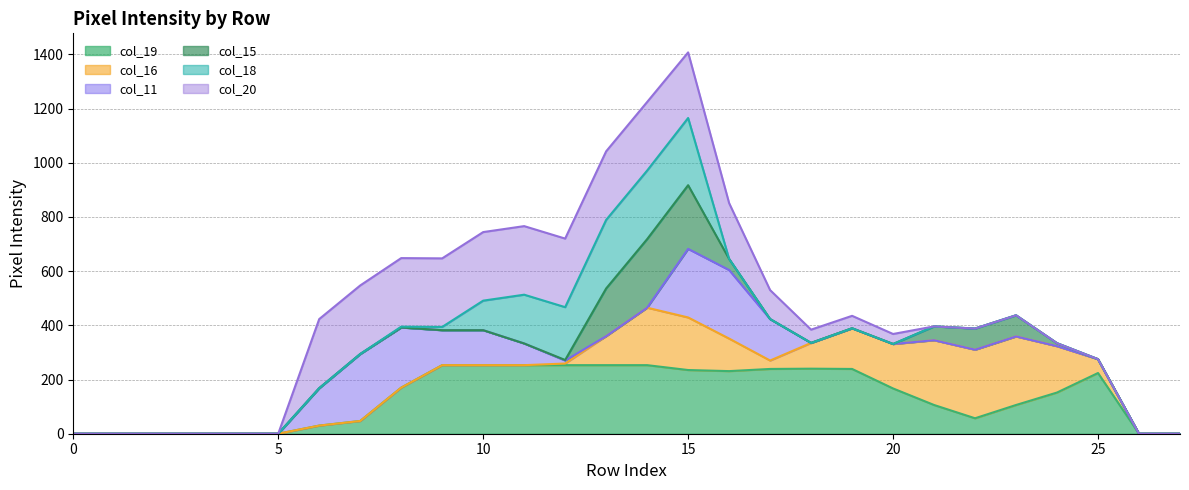

What is the maximum value for col_15 line?

917